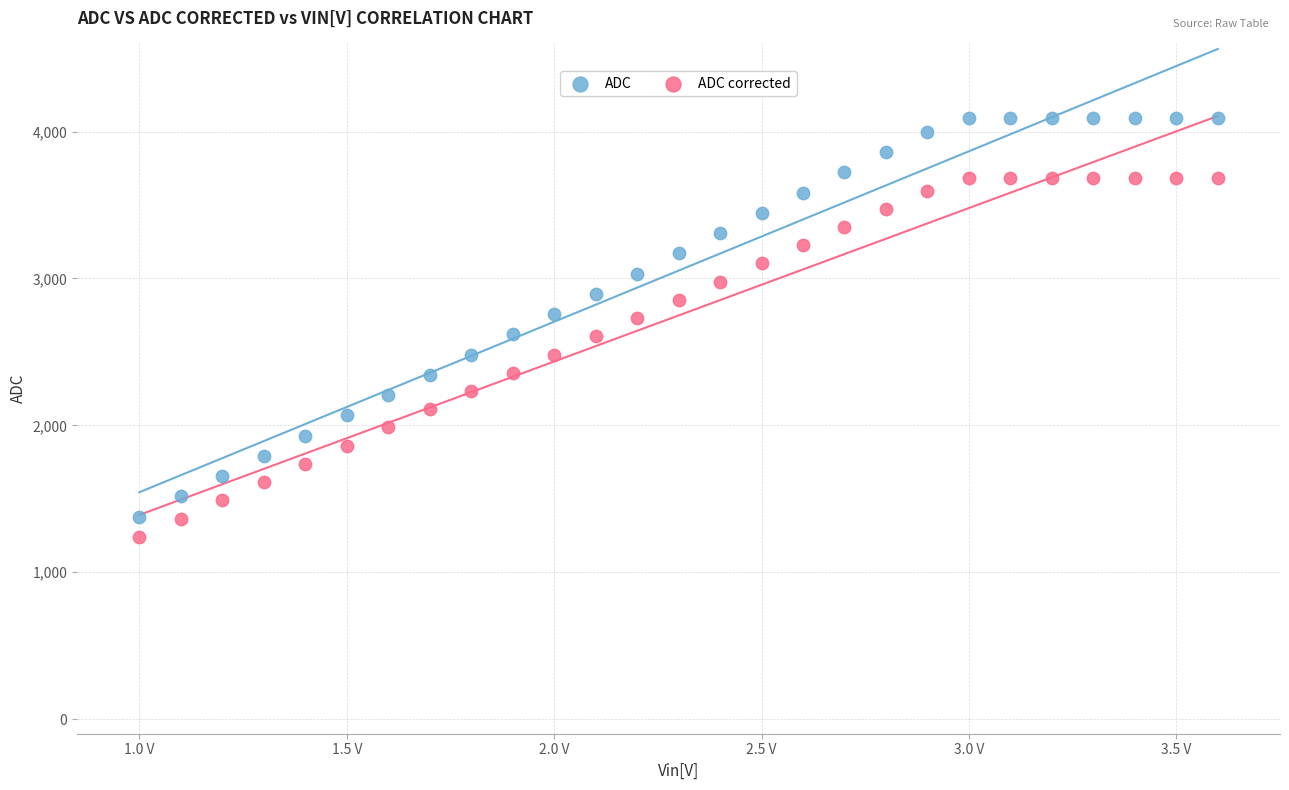

Which series reaches the maximum Y coordinate?

ADC